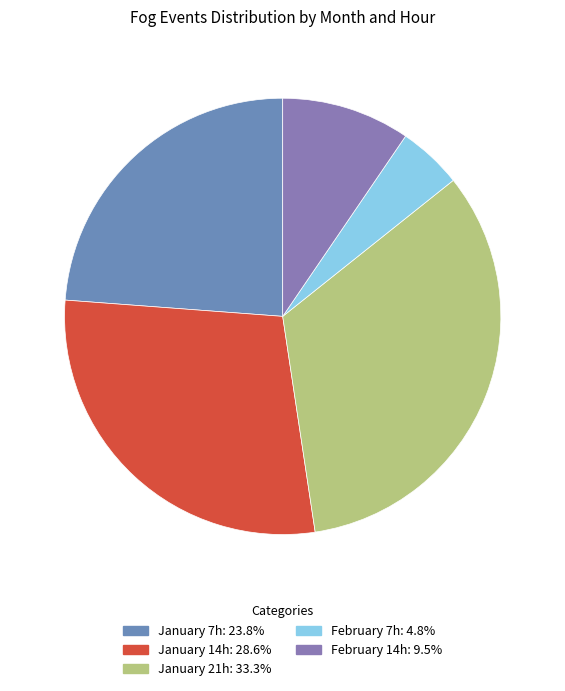

How many segments does this pie chart have?

5